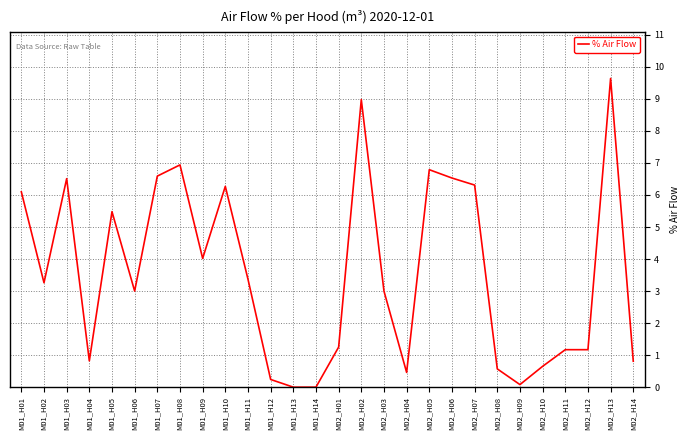

Count the number of categories in the chart.

28